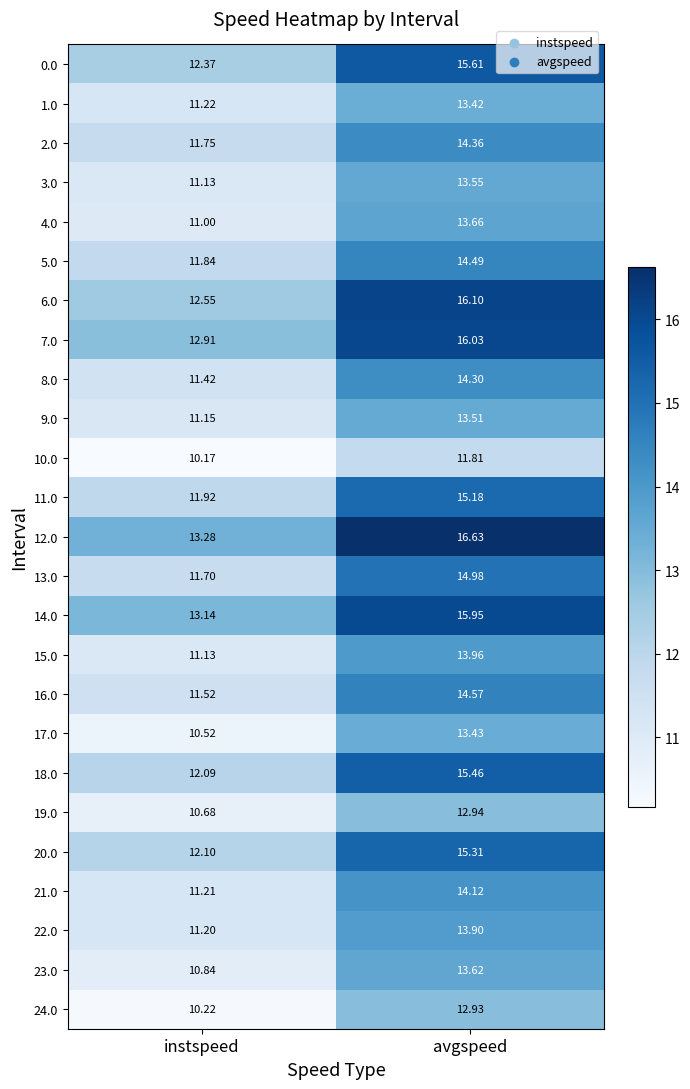

List the labels in order of 13.0 value, largest first.

avgspeed, instspeed